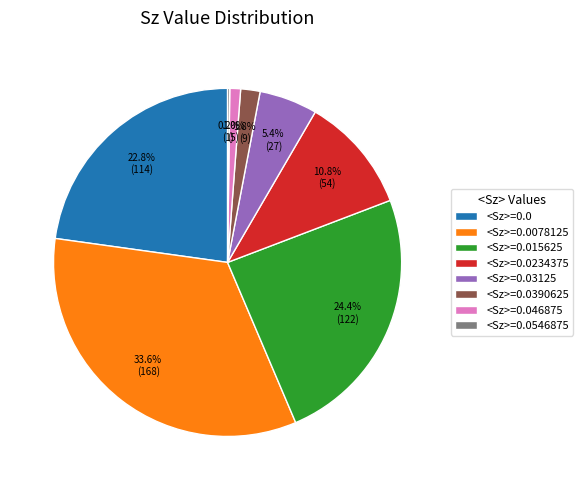

Does any single category account for the majority?

No